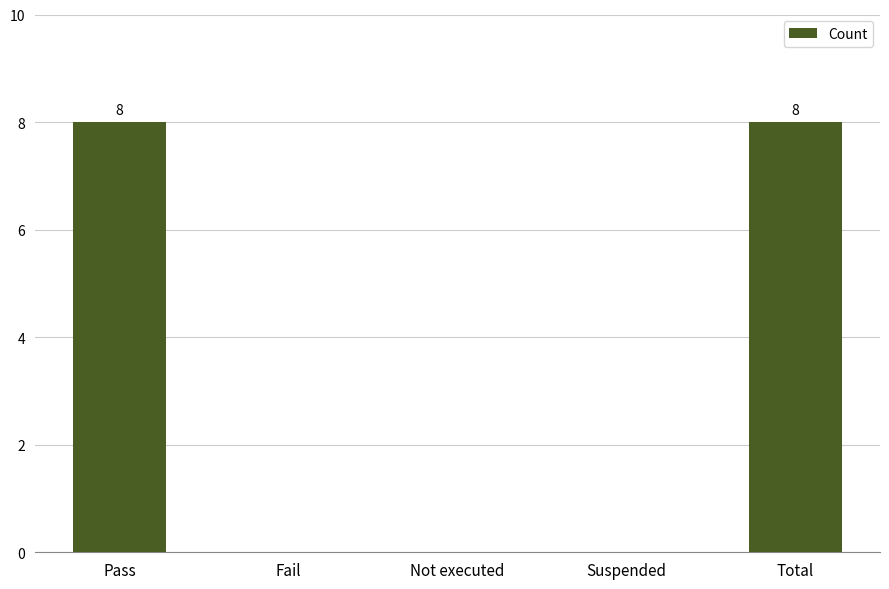

What is the sum of all values?

16